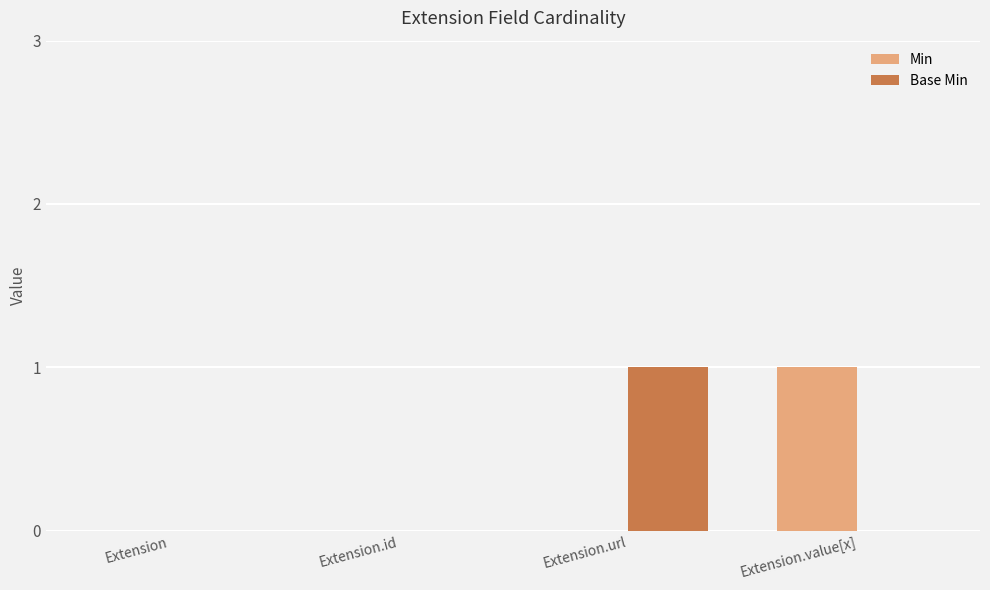

Reading left to right, transcribe all the data shown in this chart.

Min: 0	0	0	1
Base Min: 0	0	1	0